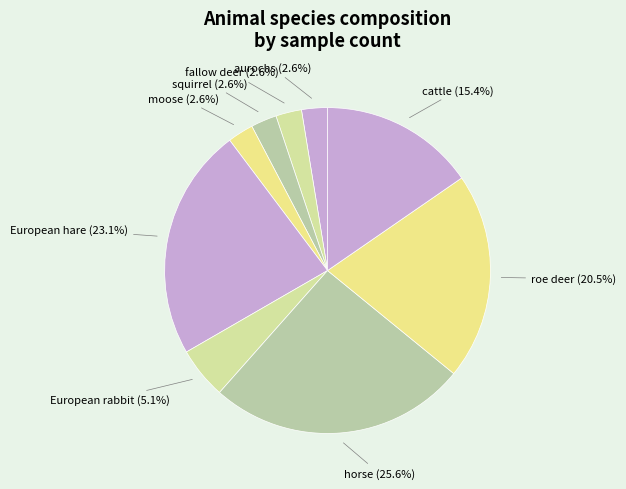

Count the number of slices in the pie.

9